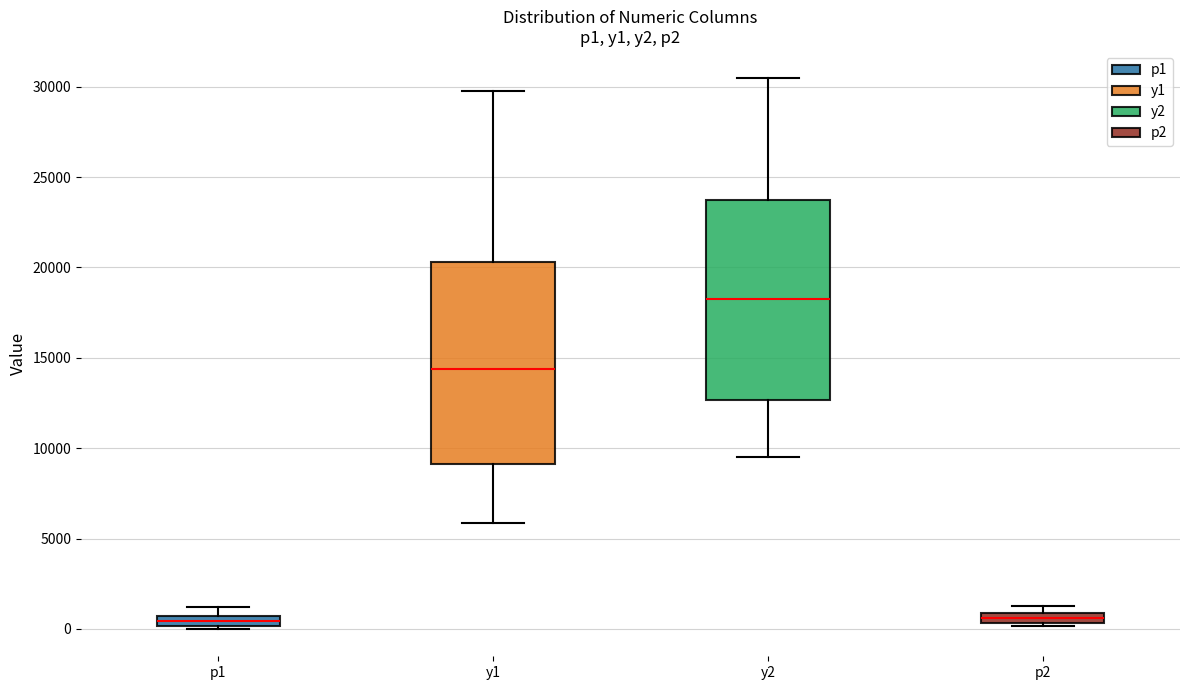

Which box has the highest median line?

y2